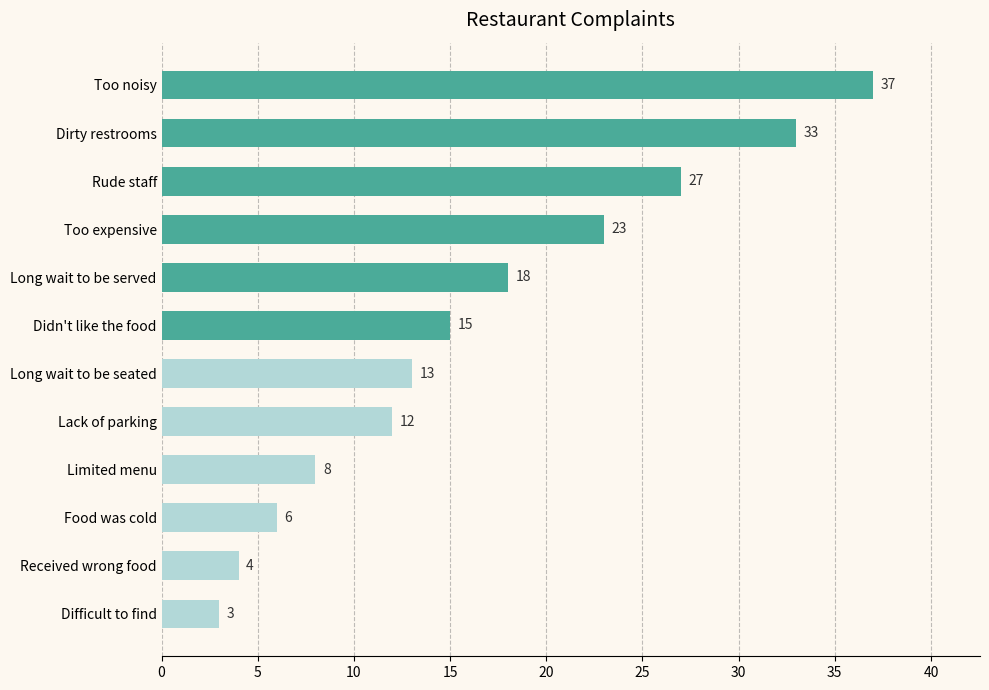

Between Lack of parking and Didn't like the food, which is larger?

Didn't like the food